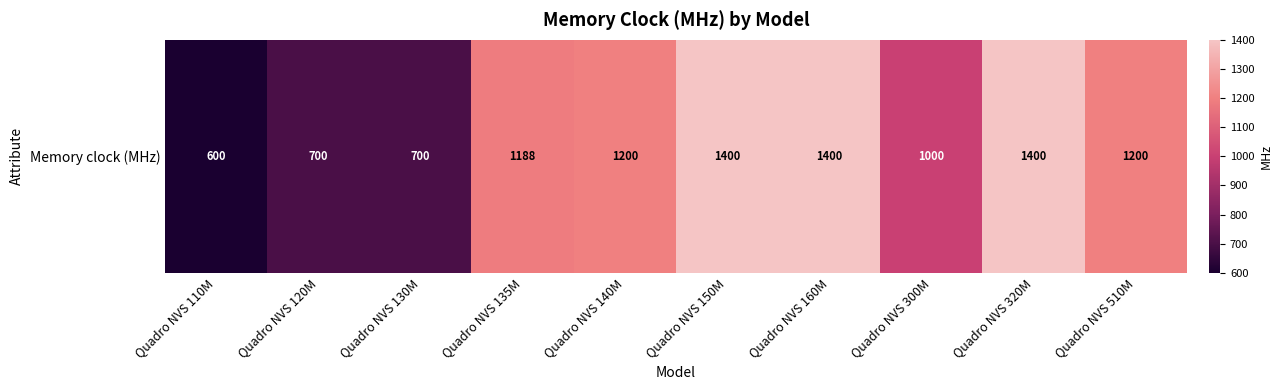

The value at Quadro NVS 510M is 1200. True or false?

True